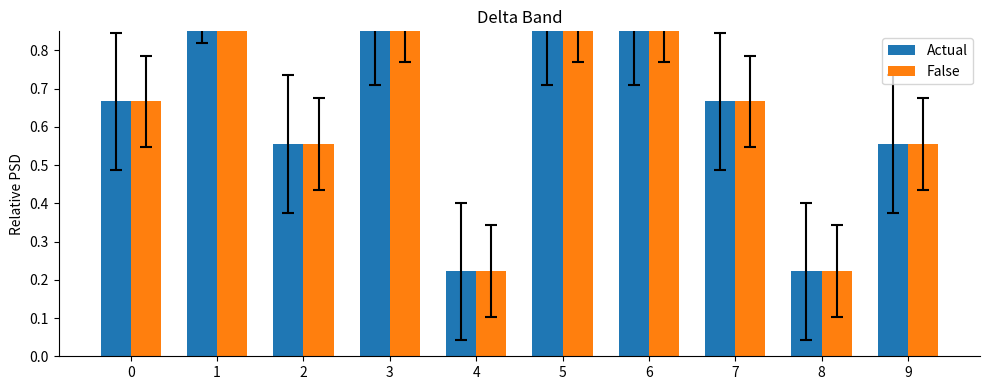

At 9, list the series in order from smallest to largest.

Actual, False